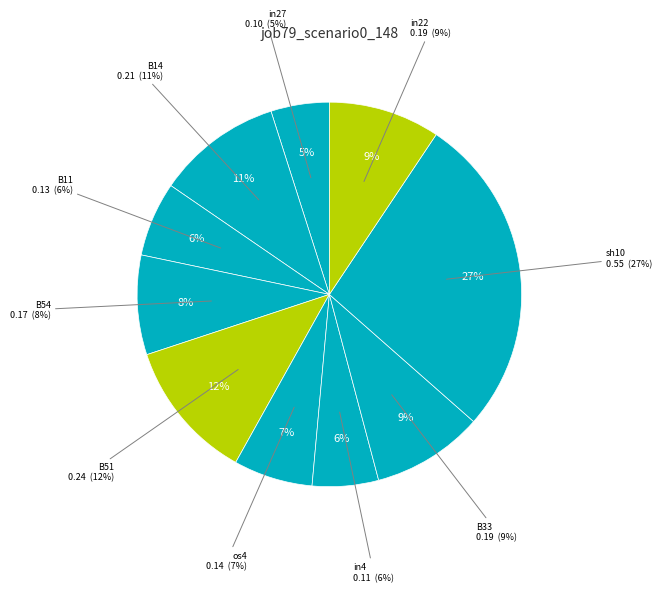

Which has a higher value, B11 or B51?

B51